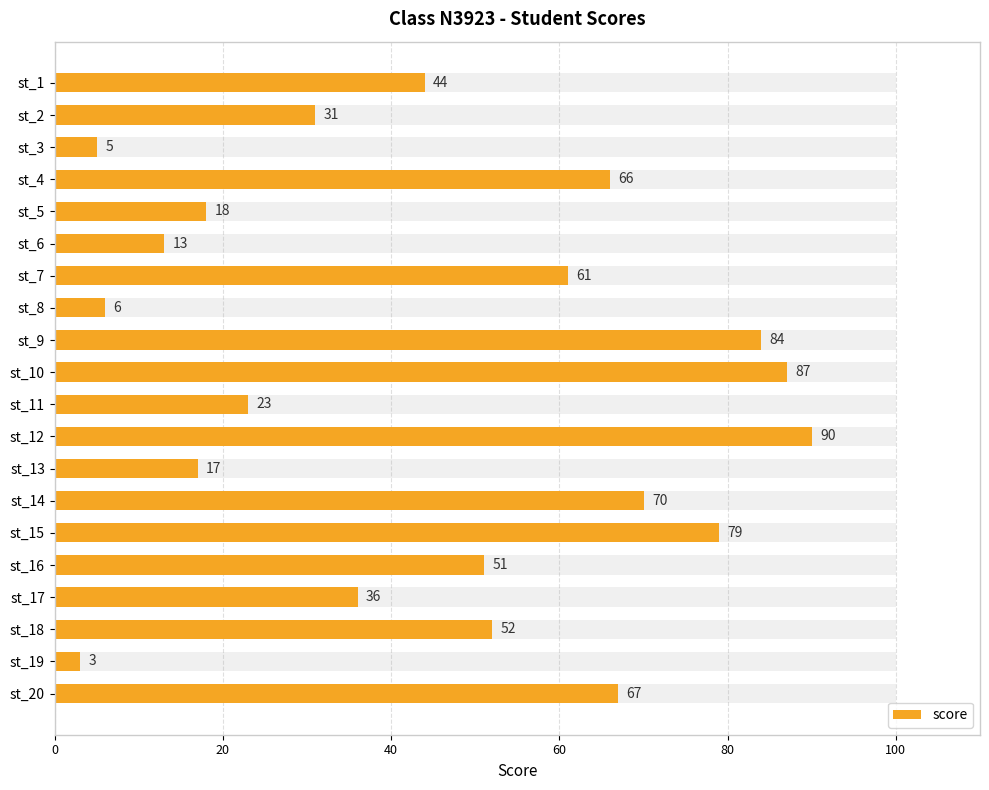

How many data points does each series have?

20